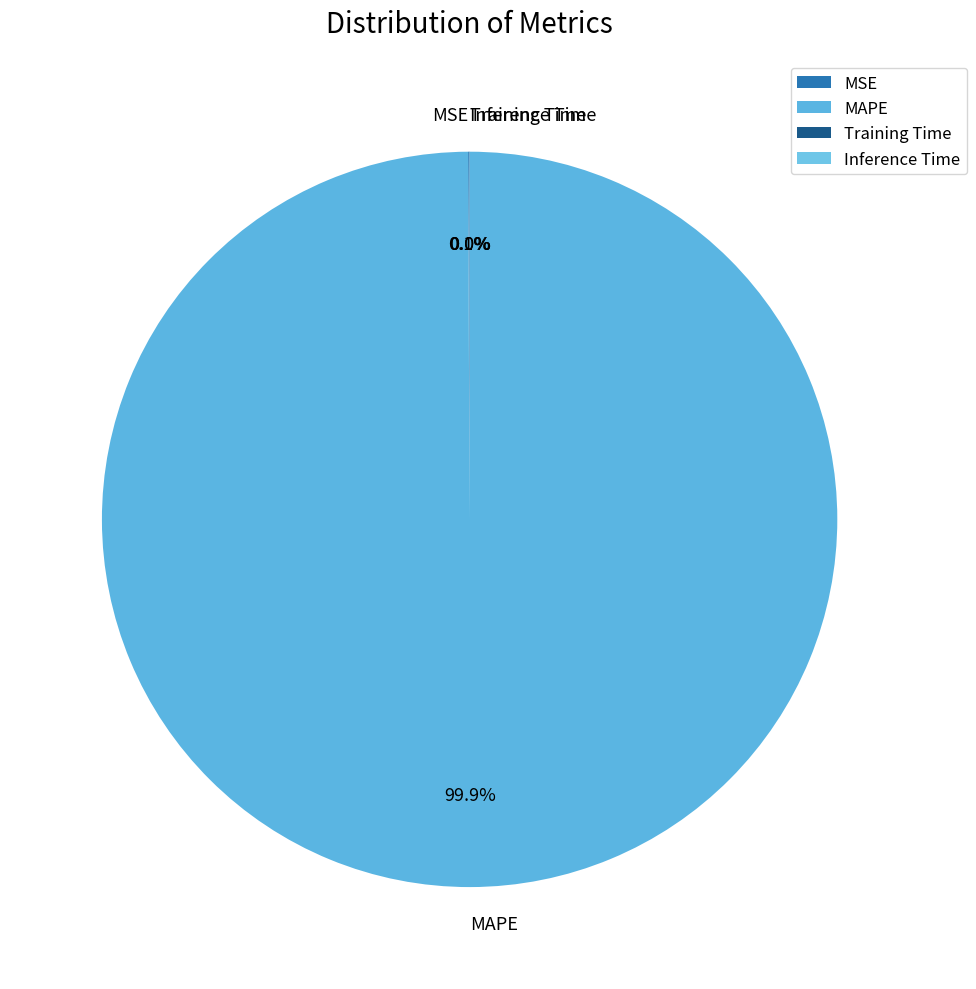

Which category accounts for the majority?

MAPE